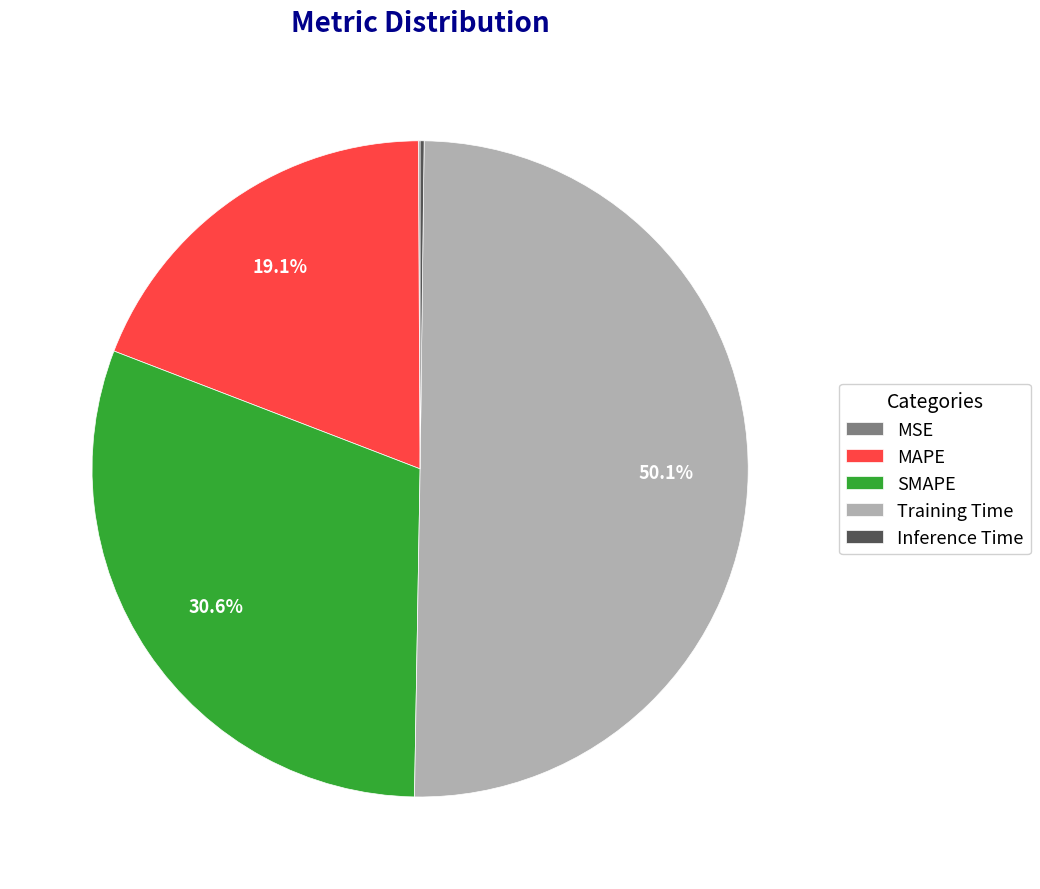

Is it true that MAPE is 19% of the pie?

True